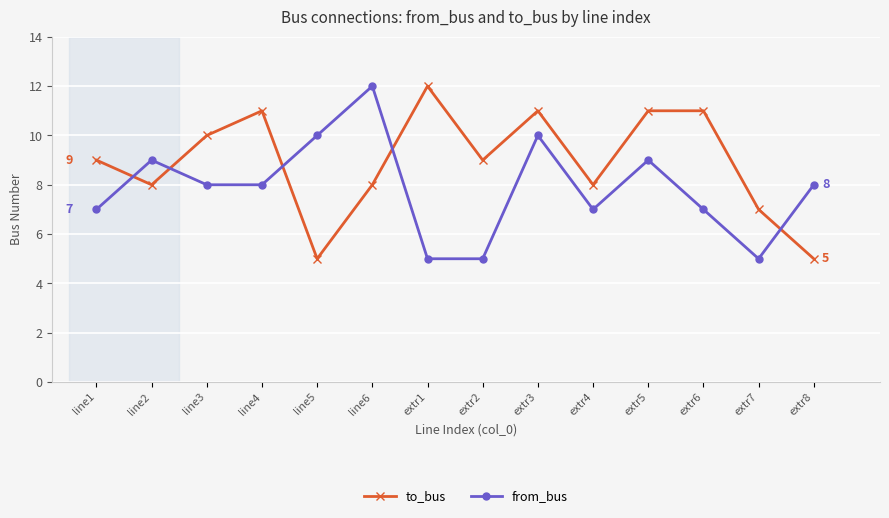

Does the chart display data point markers on the line(s)?

Yes